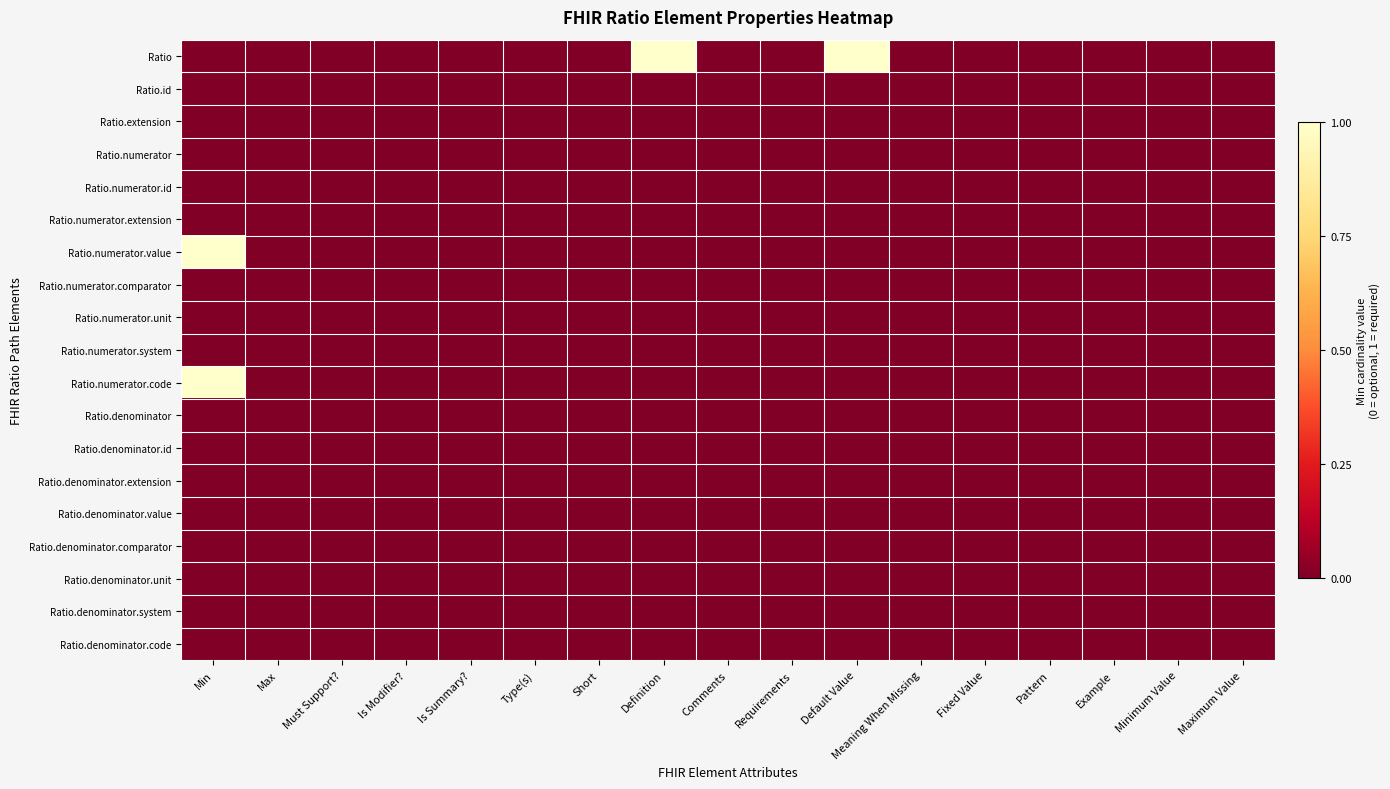

Which series has the largest range (max minus min)?

Ratio